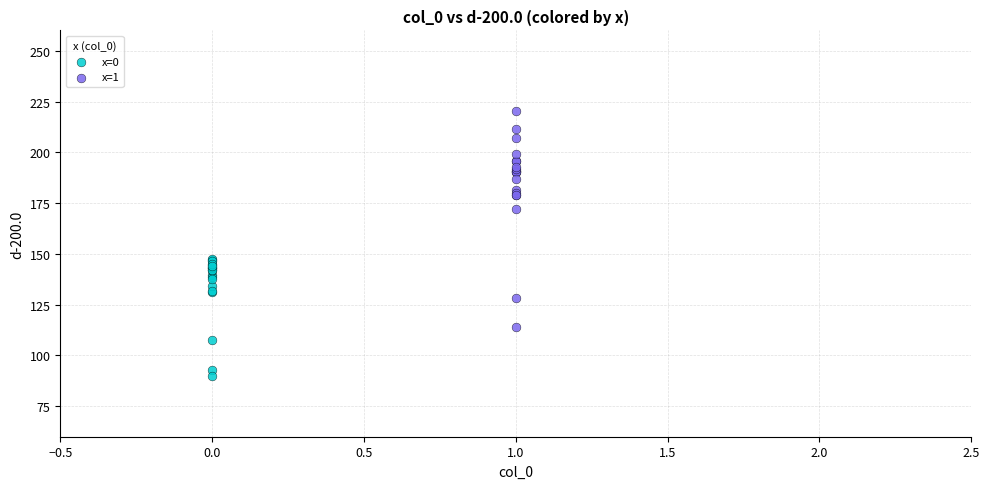

Which series contains the highest Y value?

x=1